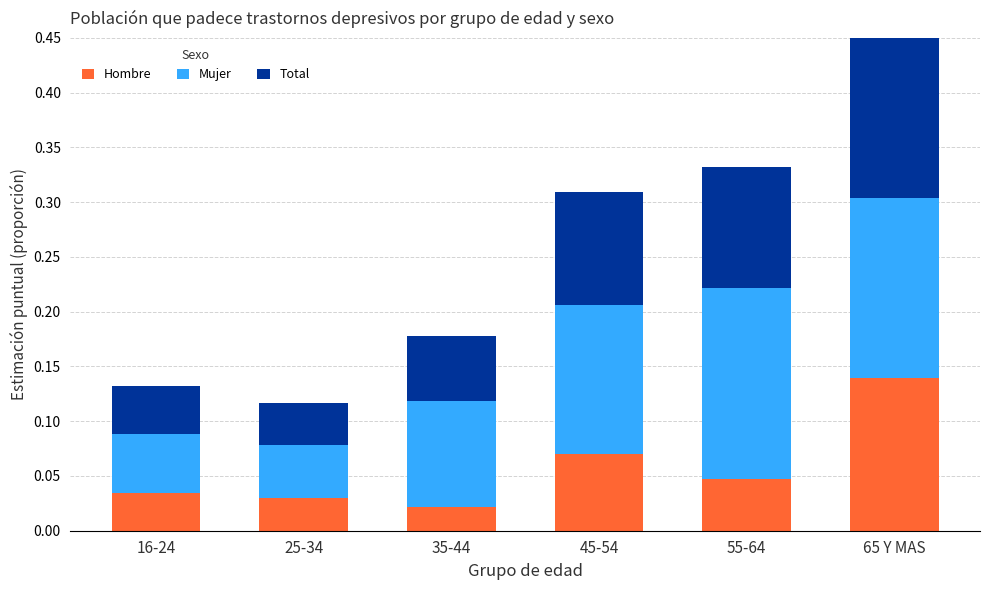

What is the difference between the maximum and minimum values in the Mujer series?

0.1